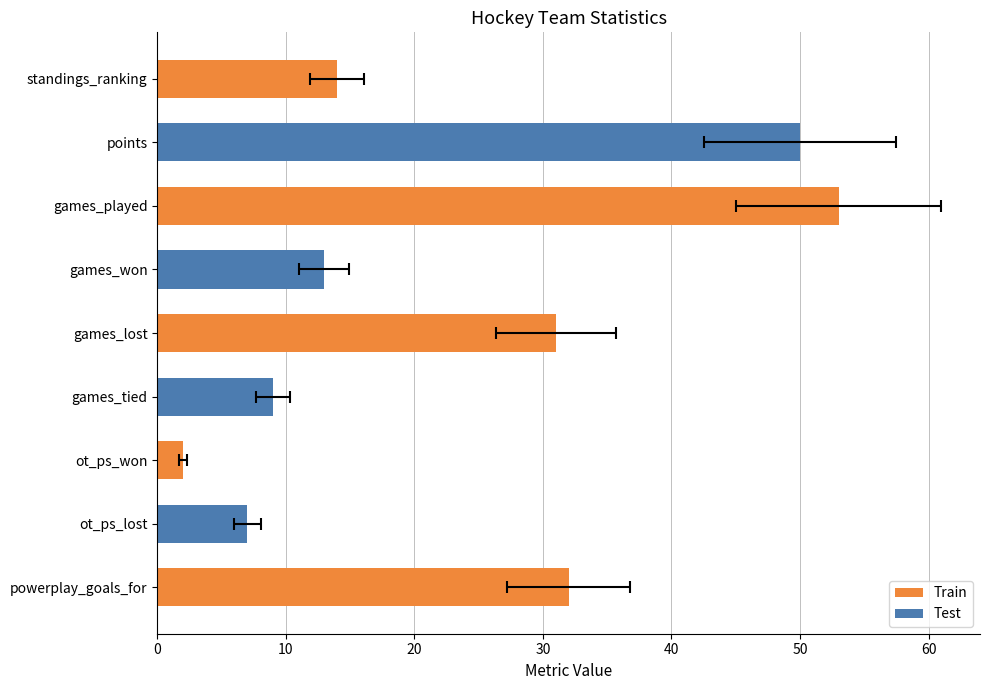

Reading left to right, list all the values displayed in this chart.

Train: 14	0	53	0	31	0	2	0	32
Test: 0	50	0	13	0	9	0	7	0